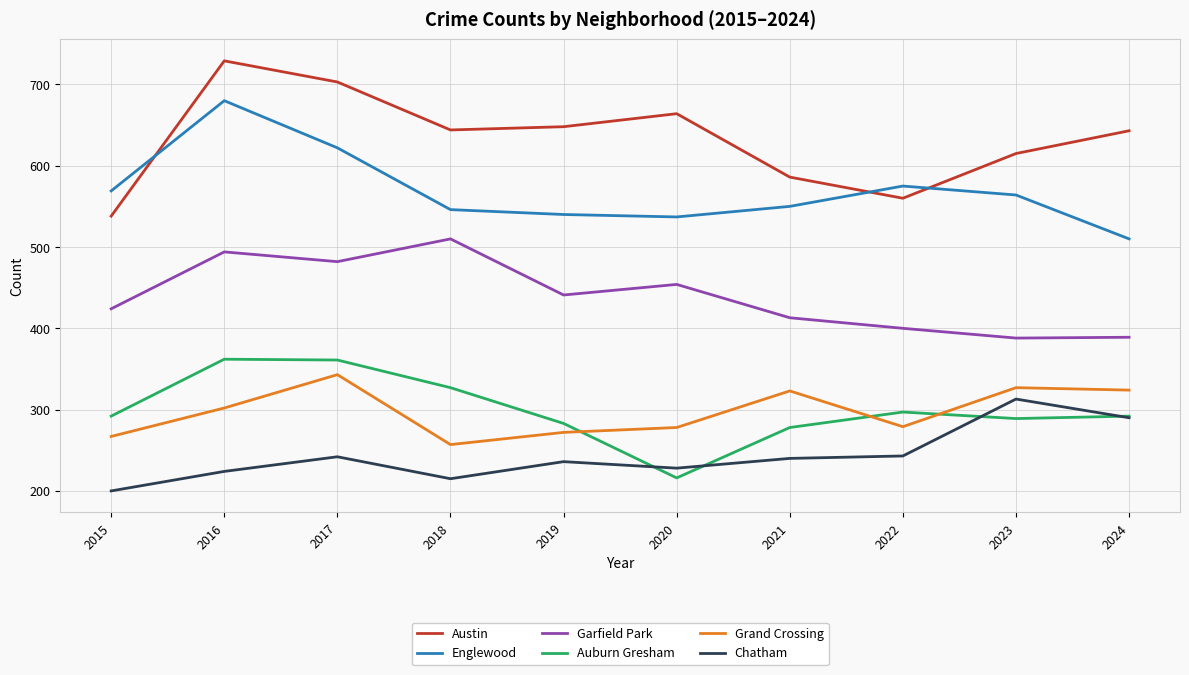

The value of Chatham at 2020 is 113. True or false?

False